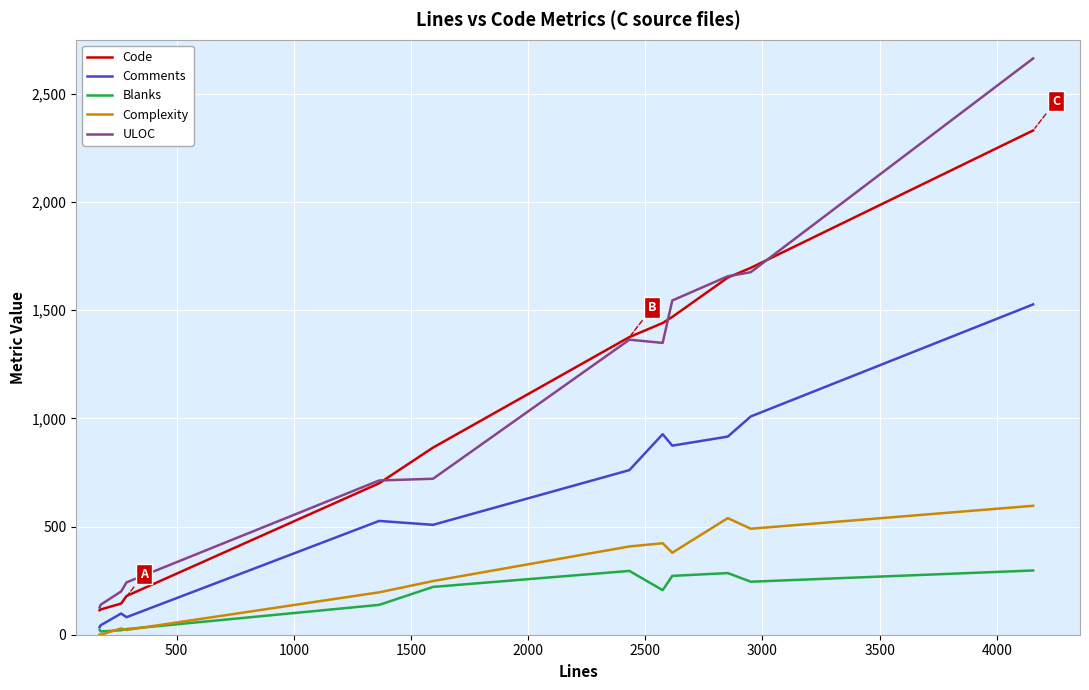

At how many categories does at least one series exceed 431?

8